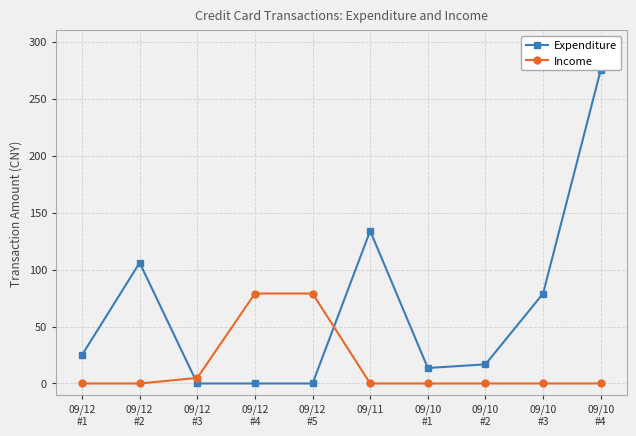

True or false: Expenditure has more than 0 interior local peaks.

True